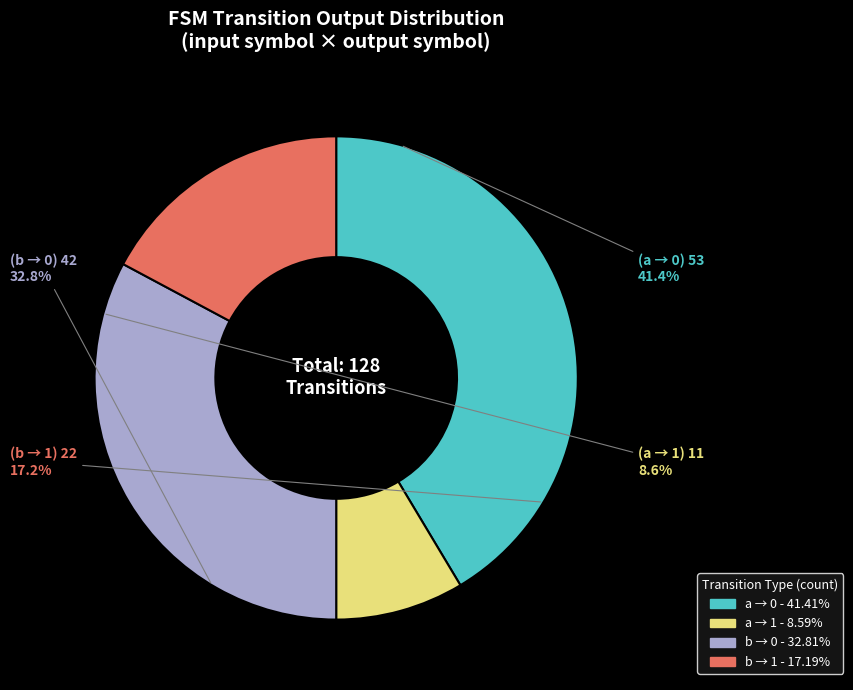

Do input=b, output=0 and input=a, output=0 together represent more than half of the pie?

Yes